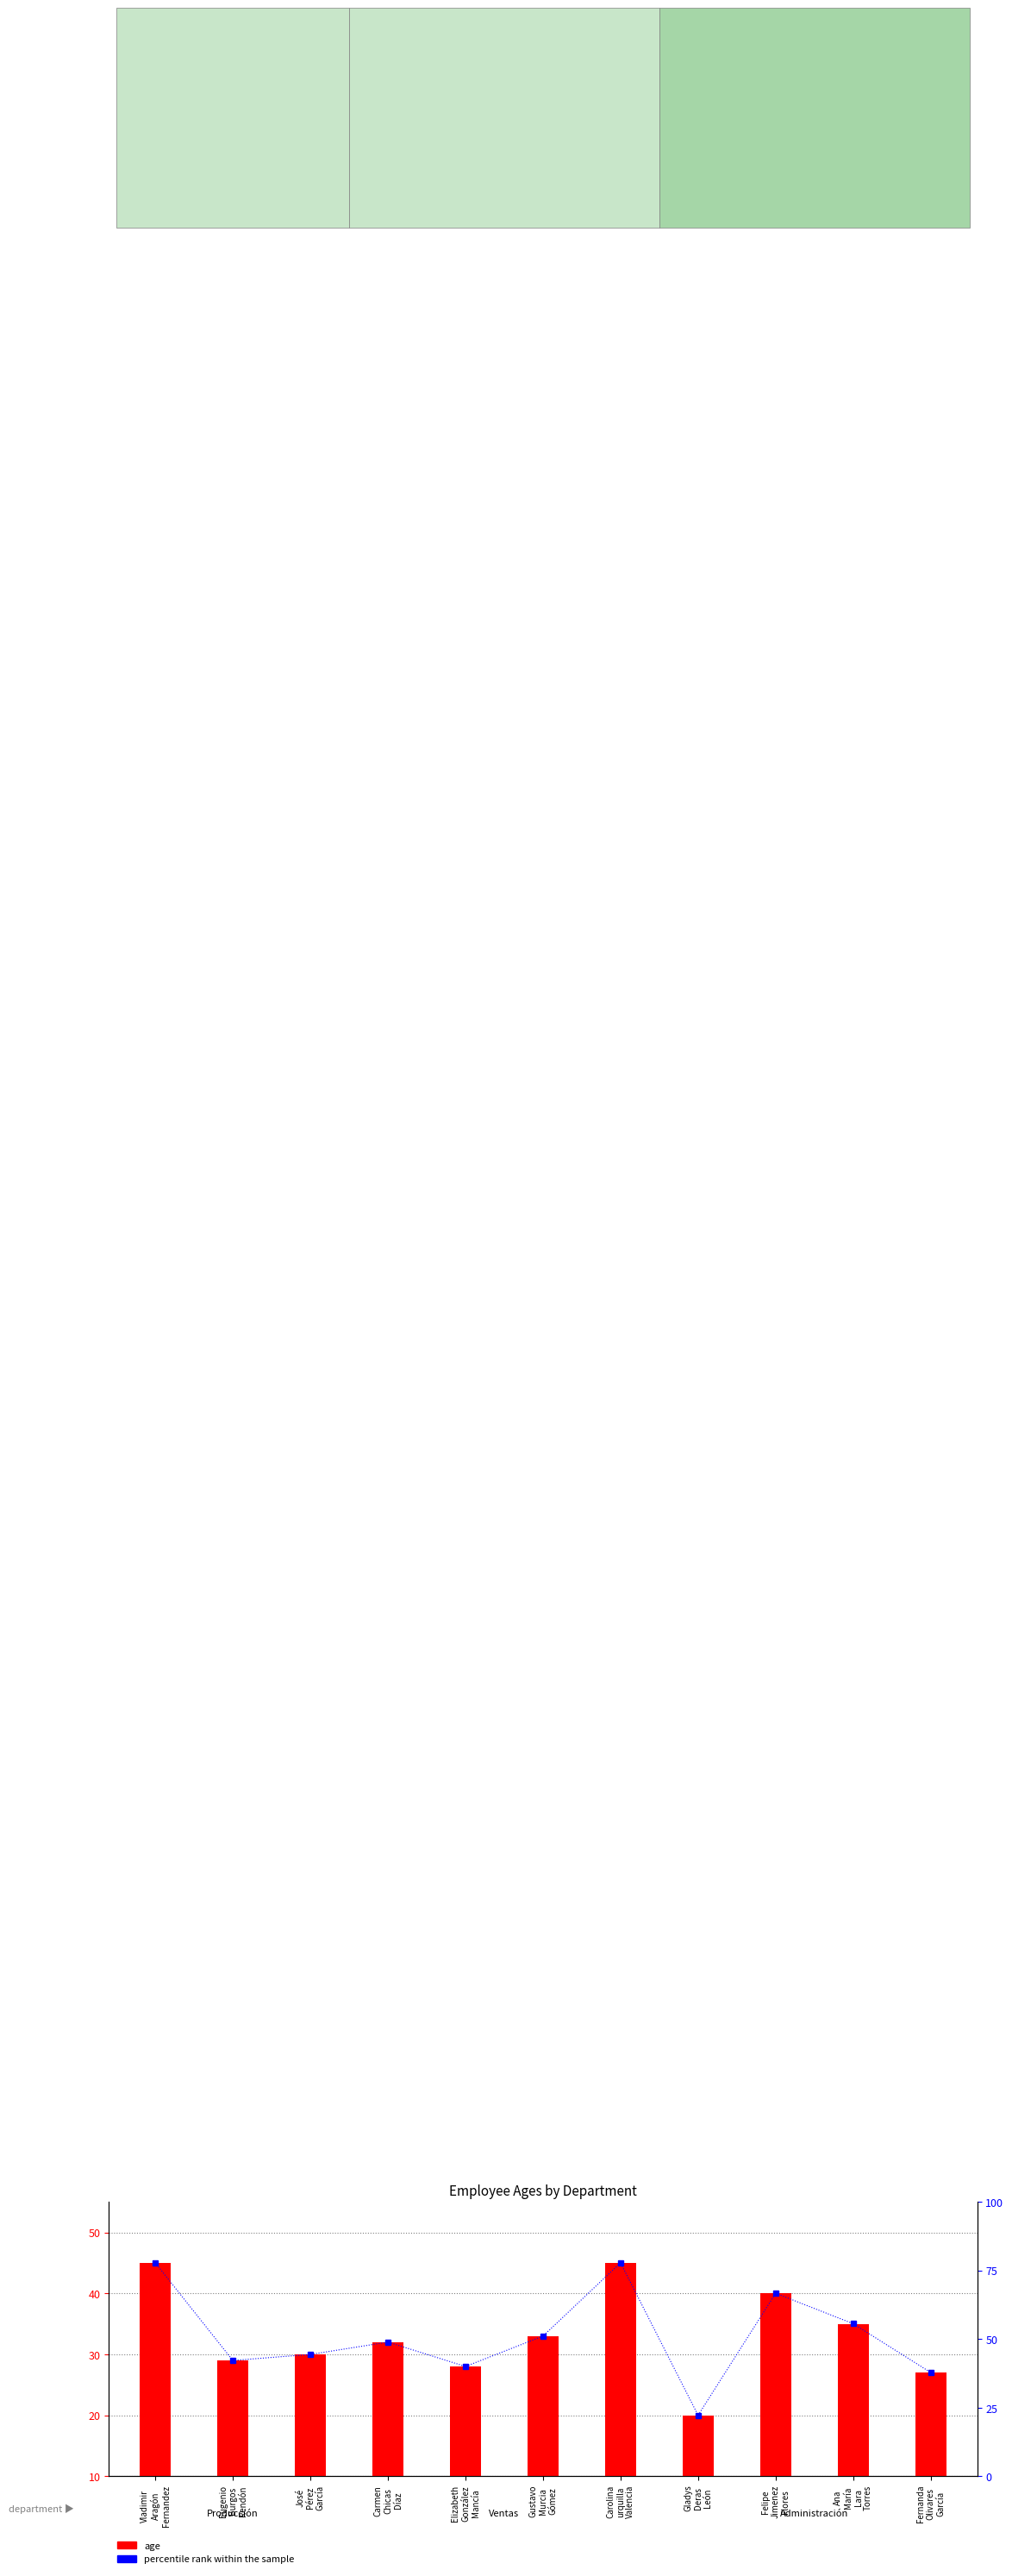

Rank the series by their maximum value, from lowest to highest.

age, percentile rank within the sample